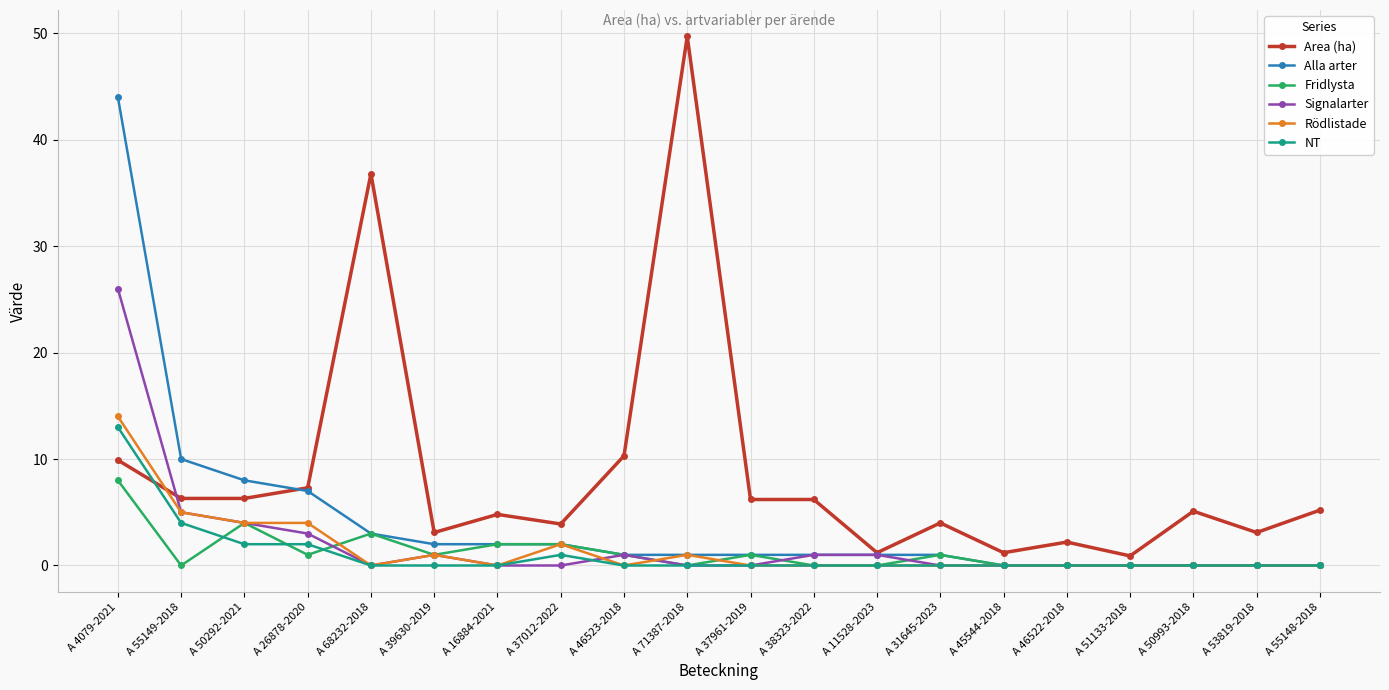

Which category has the highest value across all series?

A 71387-2018